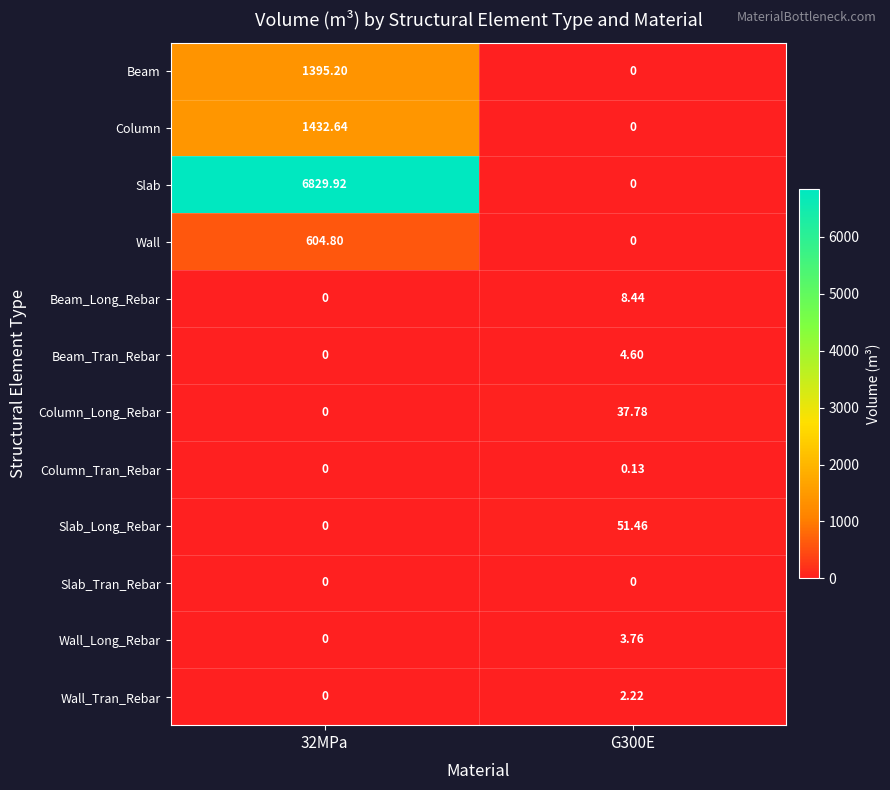

Which series has the largest range (max minus min)?

Slab